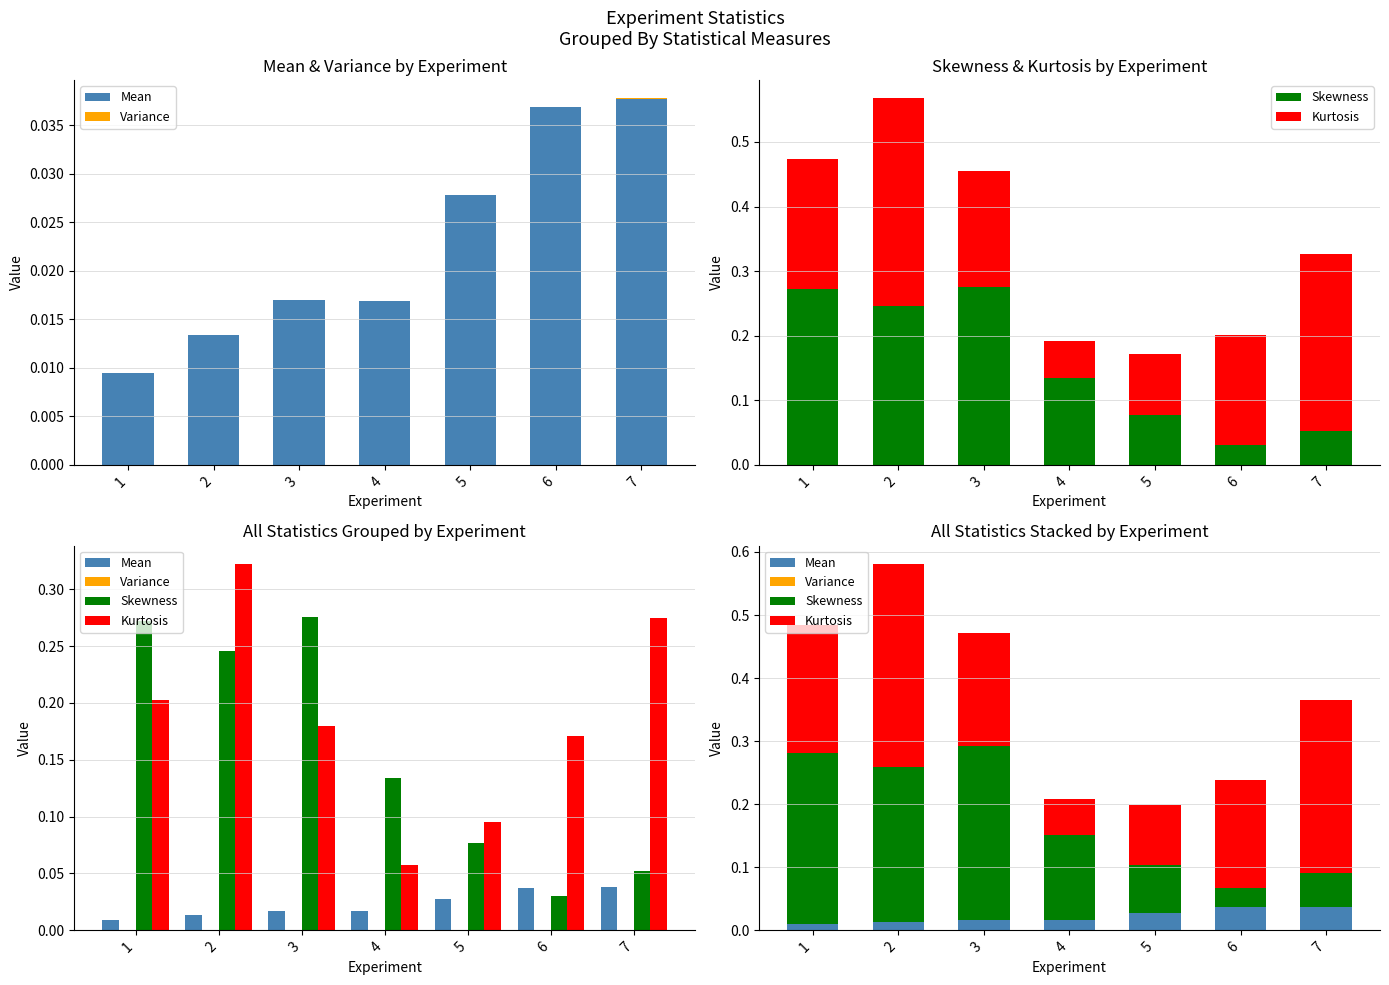

The Variance series shows 0.0 at 4. True or false?

True